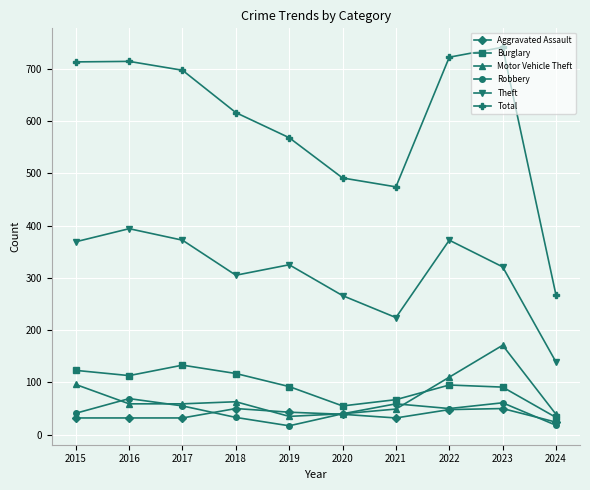

What is the value of the Motor Vehicle Theft point at the 1st from the left?

96